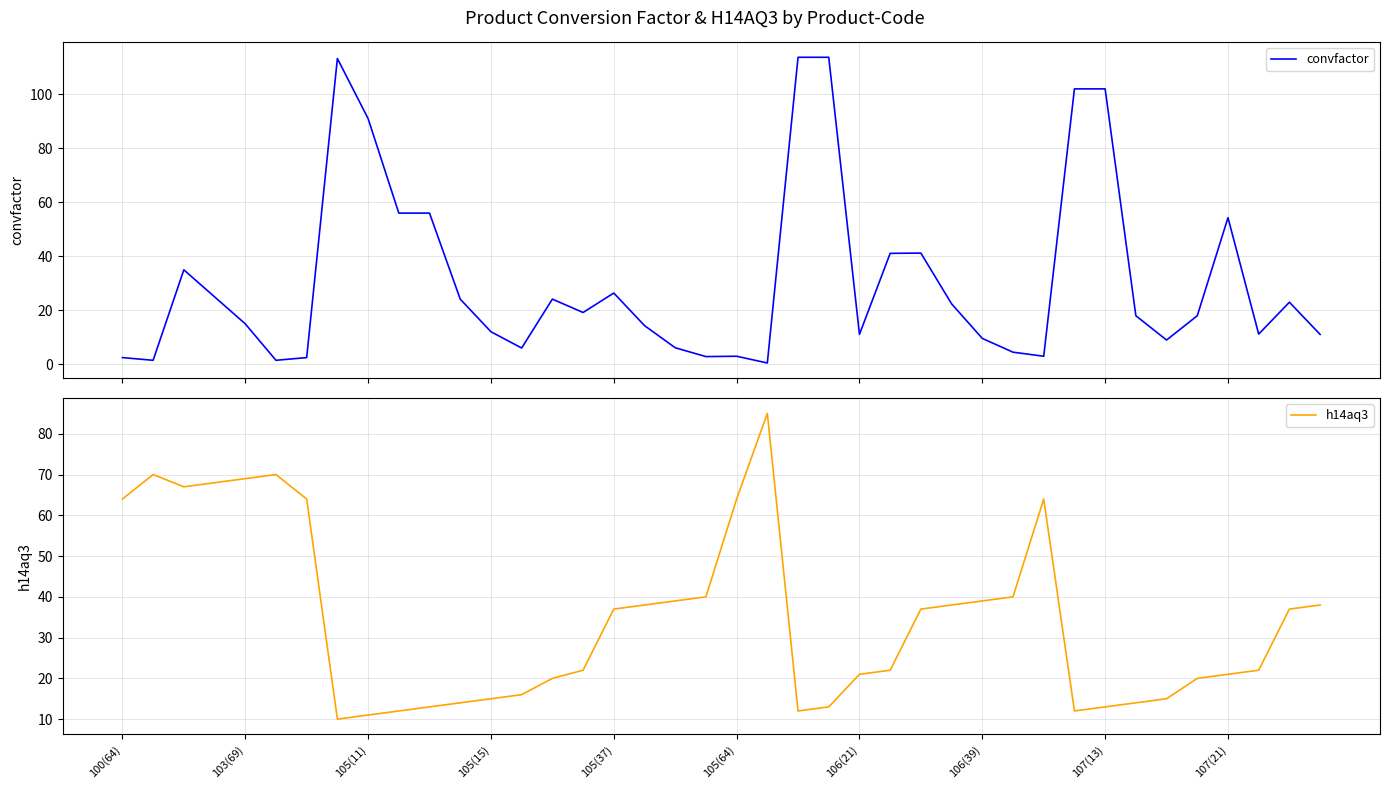

What is the value of the h14aq3 point at the 18th from the left?

38.0